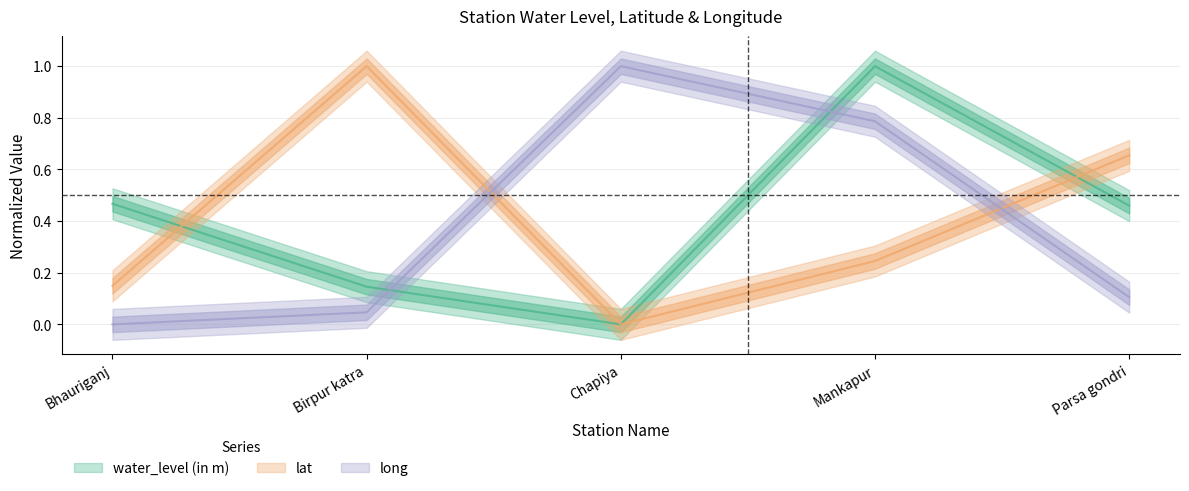

At how many categories does at least one series exceed 0?

5